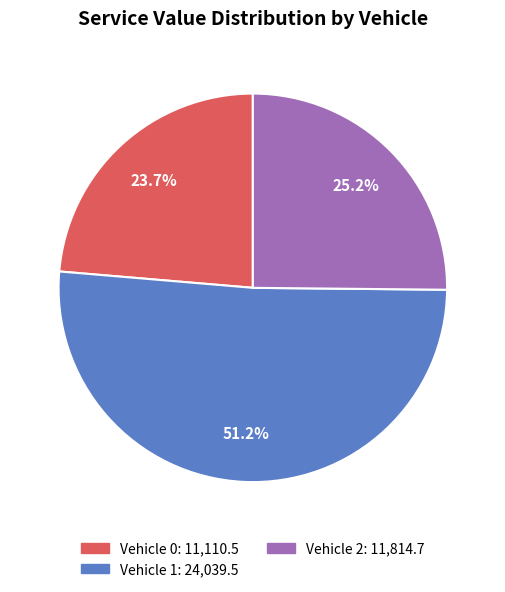

Rank the categories by value from lowest to highest.

Vehicle 0, Vehicle 2, Vehicle 1